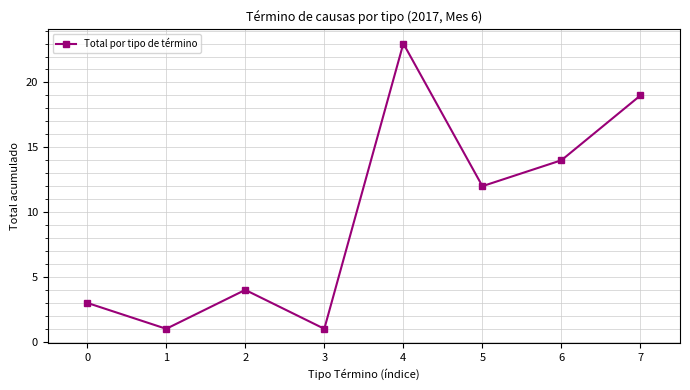

True or false: the data has more than 2 interior local peaks.

False